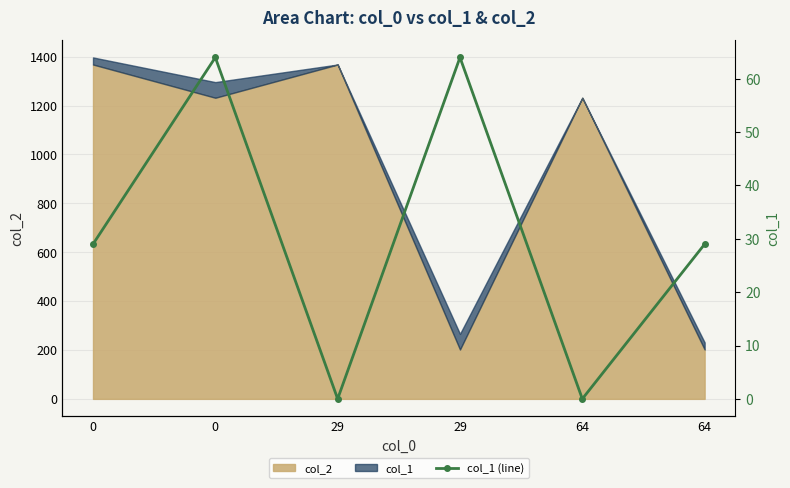

Is it true that the value at 29 is 64?

True